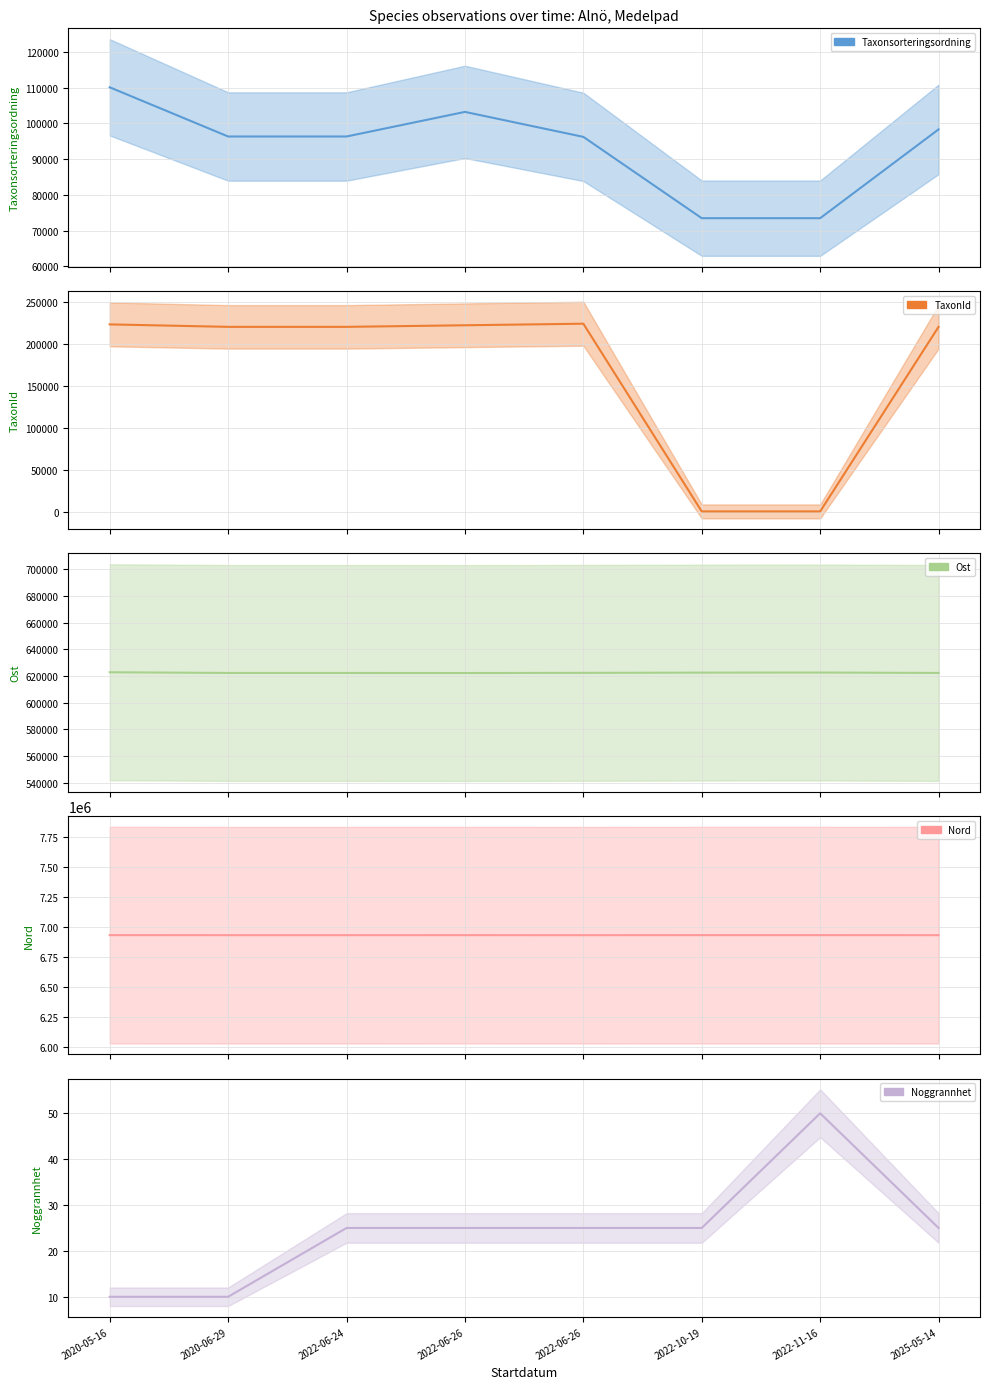

True or false: Nord and Taxonsorteringsordning intersect in this chart.

False